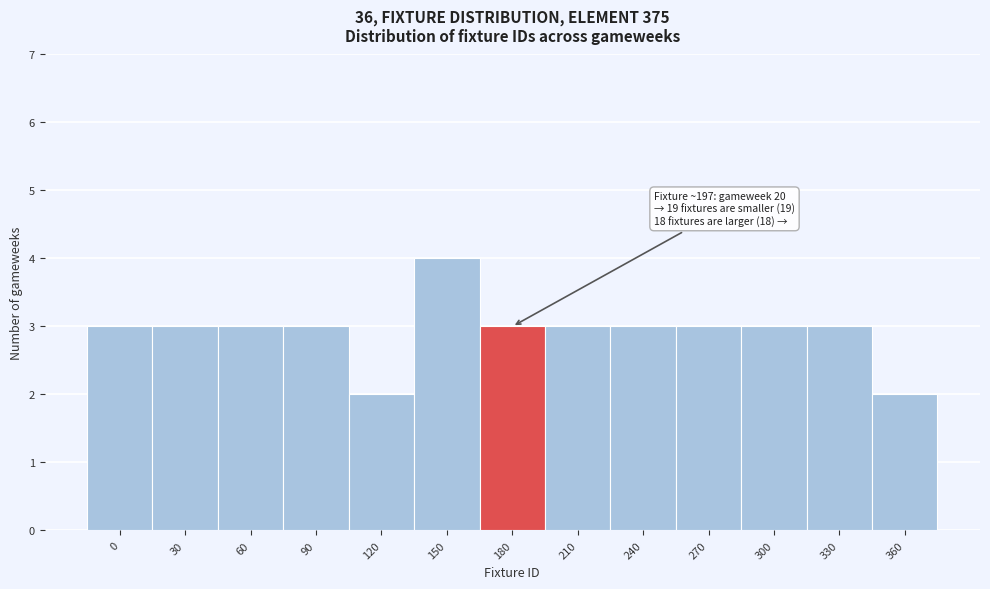

Reading left to right, extract all data points from this chart.

0=3	30=3	60=3	90=3	120=2	150=4	180=3	210=3	240=3	270=3	300=3	330=3	360=2